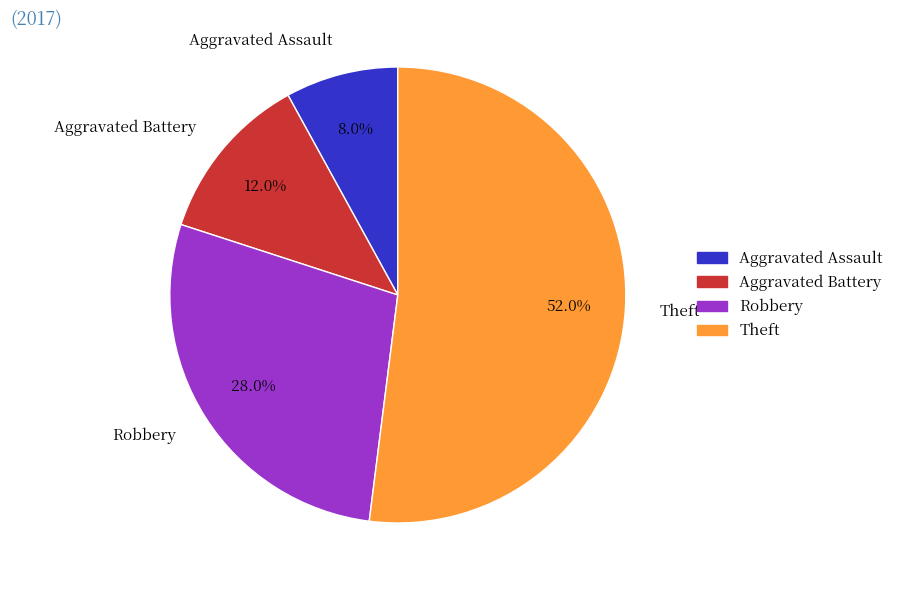

What is the smallest slice in the pie chart?

Aggravated Assault